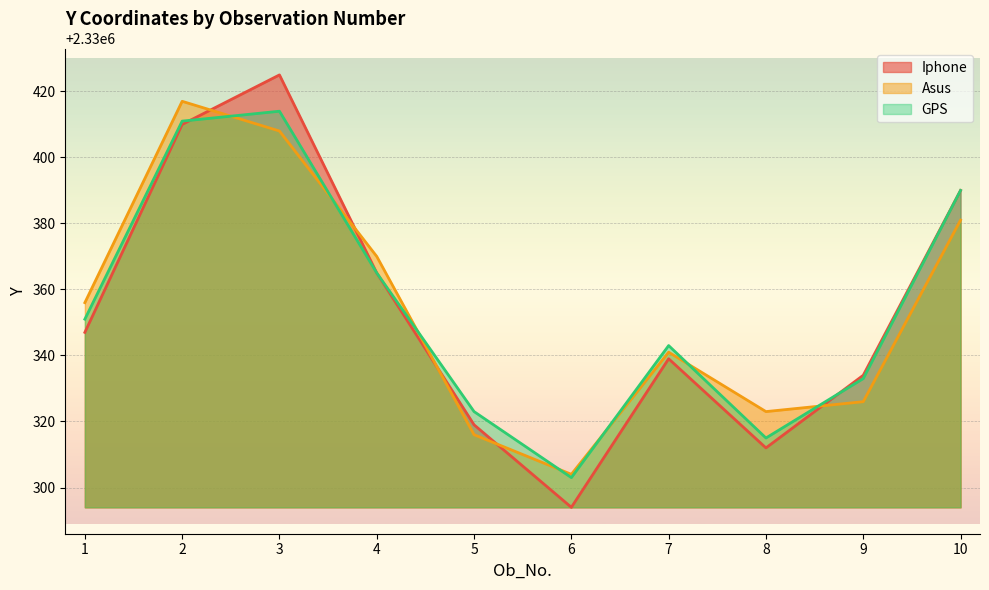

Where is the first local maximum for Iphone_Y?

3